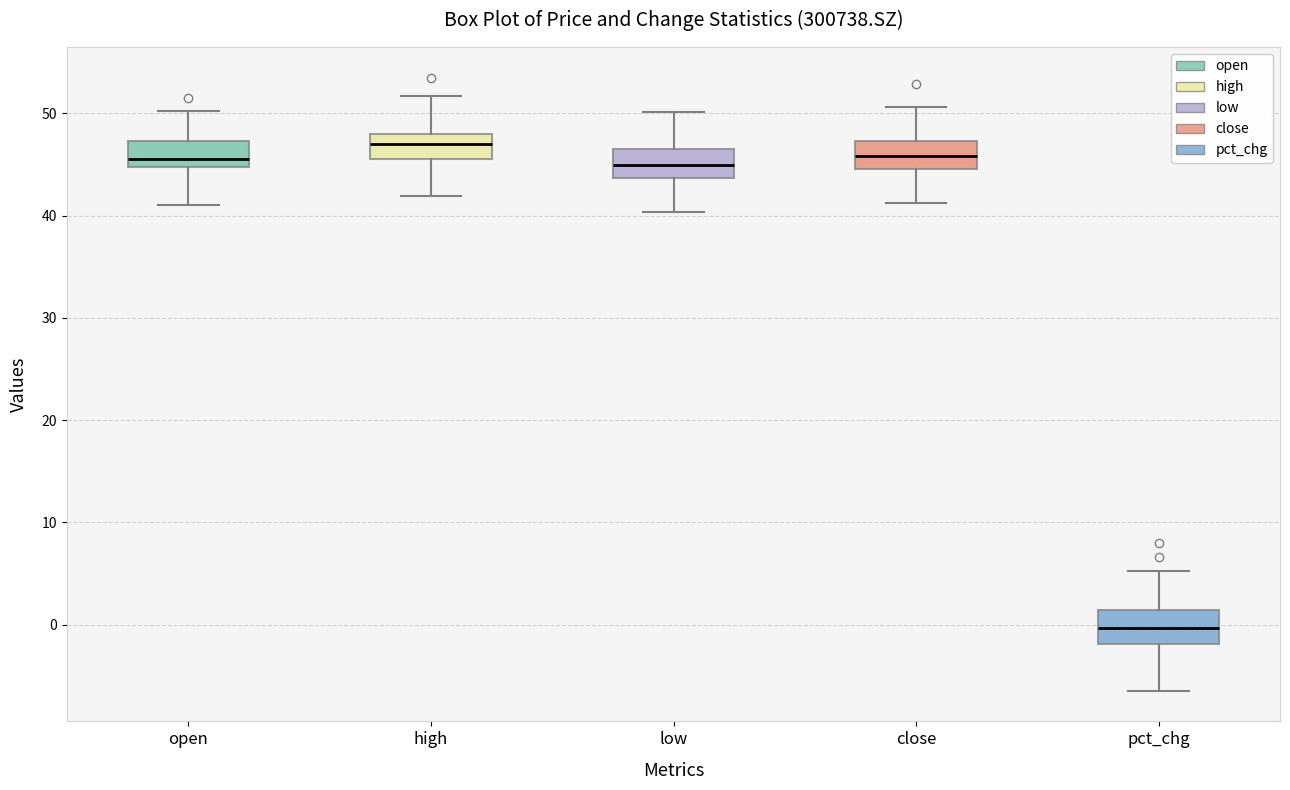

Reading left to right, transcribe this box plot: for each box, give where its median line is, the range the box spans, and where its two whiskers end, as read against the y-axis. The values are not printed on the chart, so give them approximately, as read against the axis.

open: median 46, box 45 to 47, whiskers 41 to 50
high: median 47, box 45 to 48, whiskers 42 to 52
low: median 45, box 44 to 47, whiskers 40 to 50
close: median 46, box 45 to 47, whiskers 41 to 51
pct_chg: median 0, box -2 to 1, whiskers -6 to 5